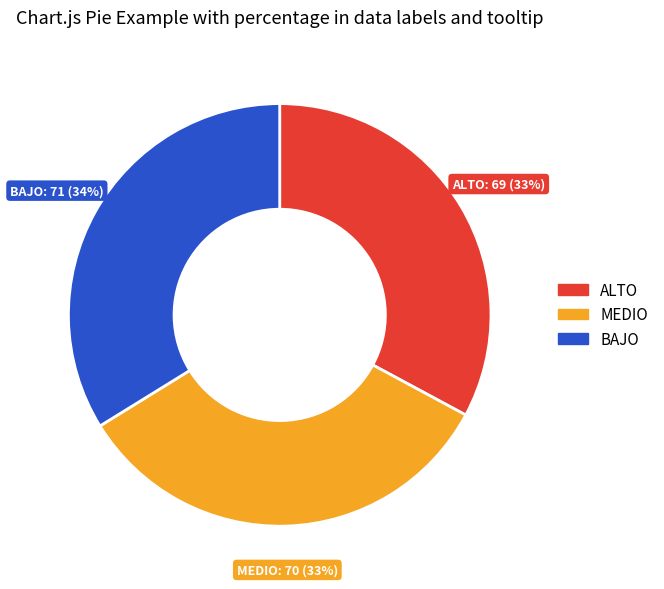

How many segments does this pie chart have?

3